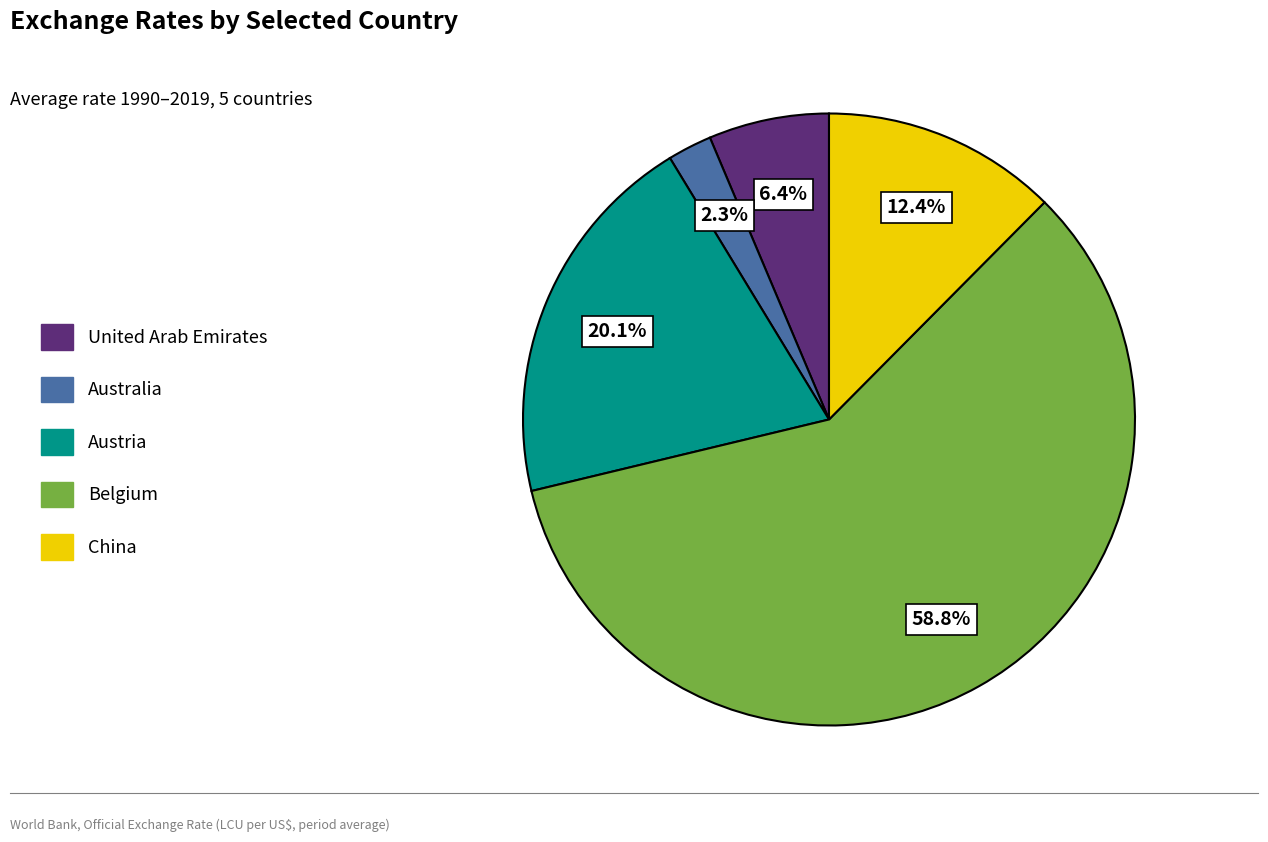

What percentage is NOT represented by Belgium?

41.2%